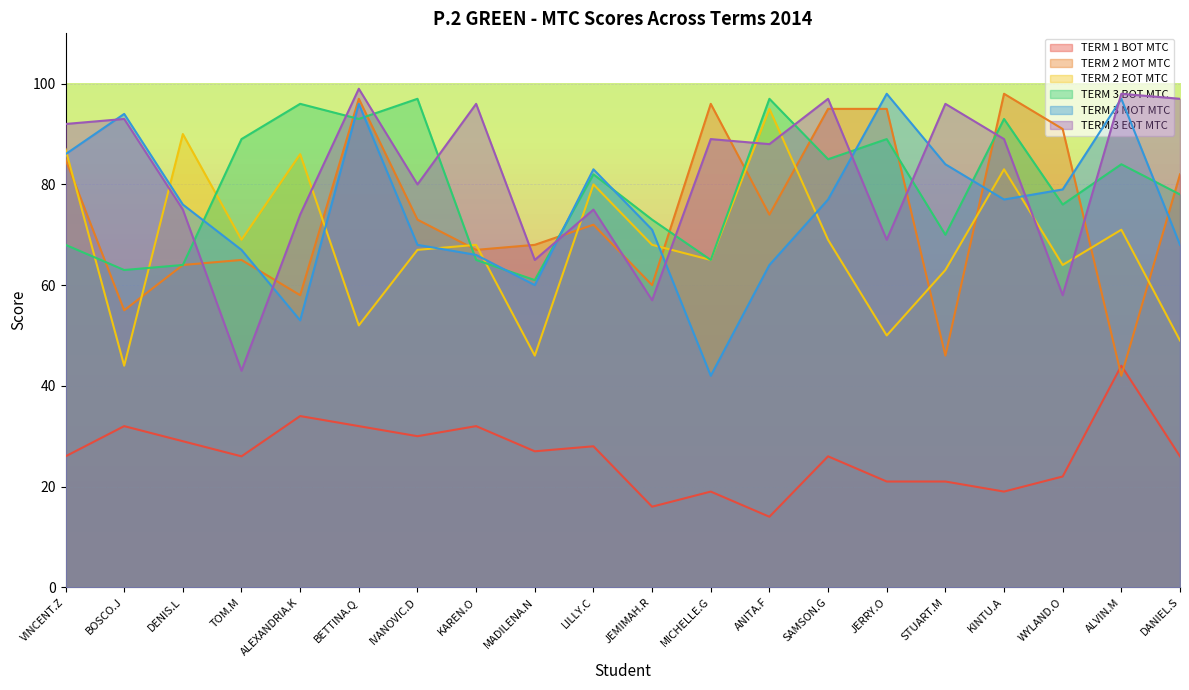

What are all the series names shown in the legend?

TERM 1 BOT MTC, TERM 2 MOT MTC, TERM 2 EOT MTC, TERM 3 BOT MTC, TERM 3 MOT MTC, TERM 3 EOT MTC